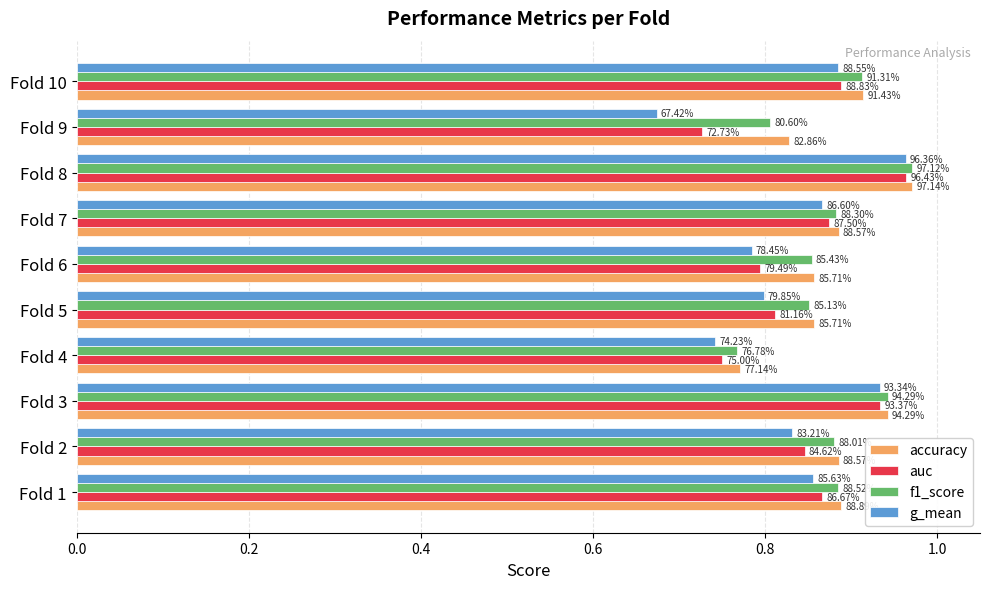

What are all the series names shown in the legend?

accuracy, auc, f1_score, g_mean